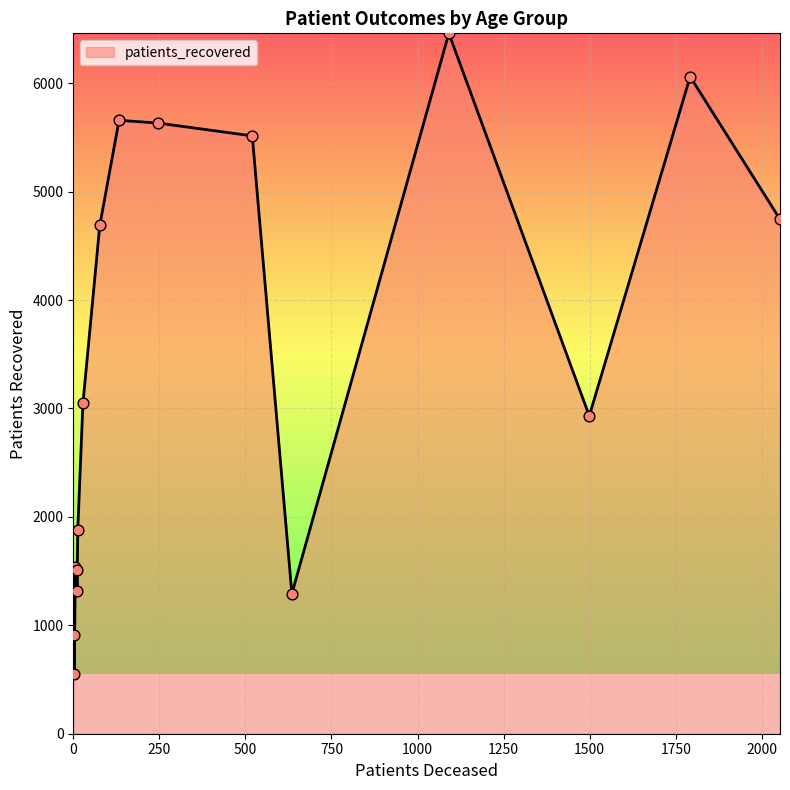

What is the greatest value displayed?

6460